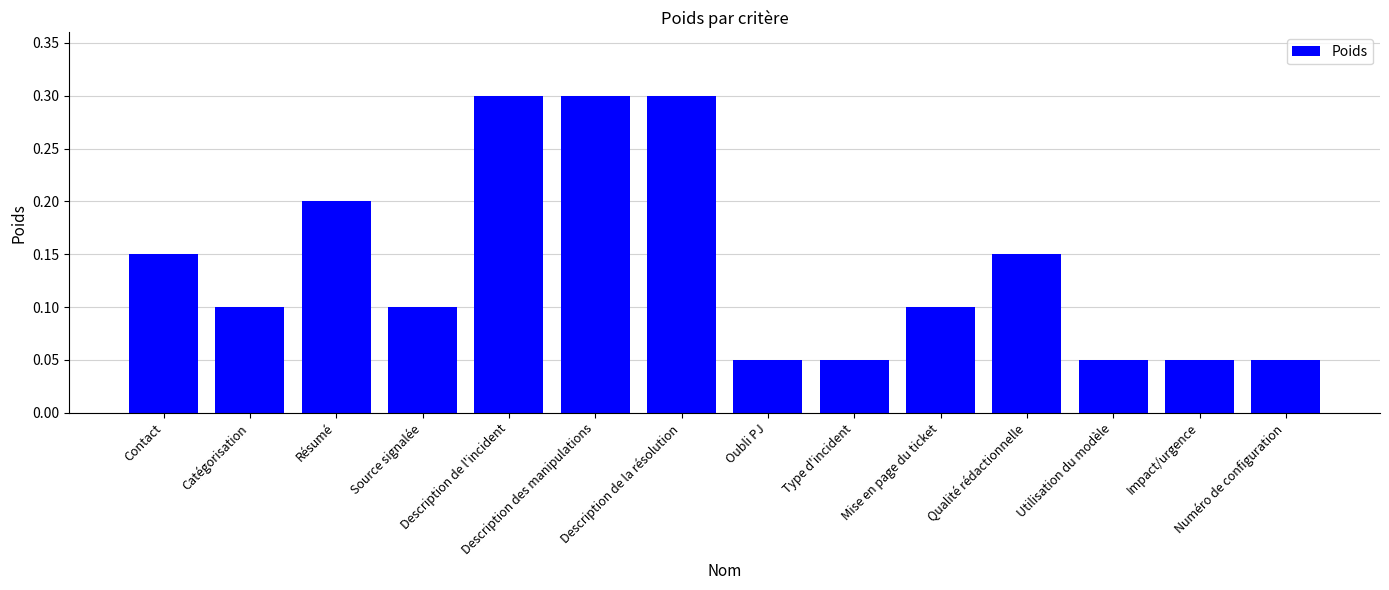

What is the greatest value displayed?

0.3